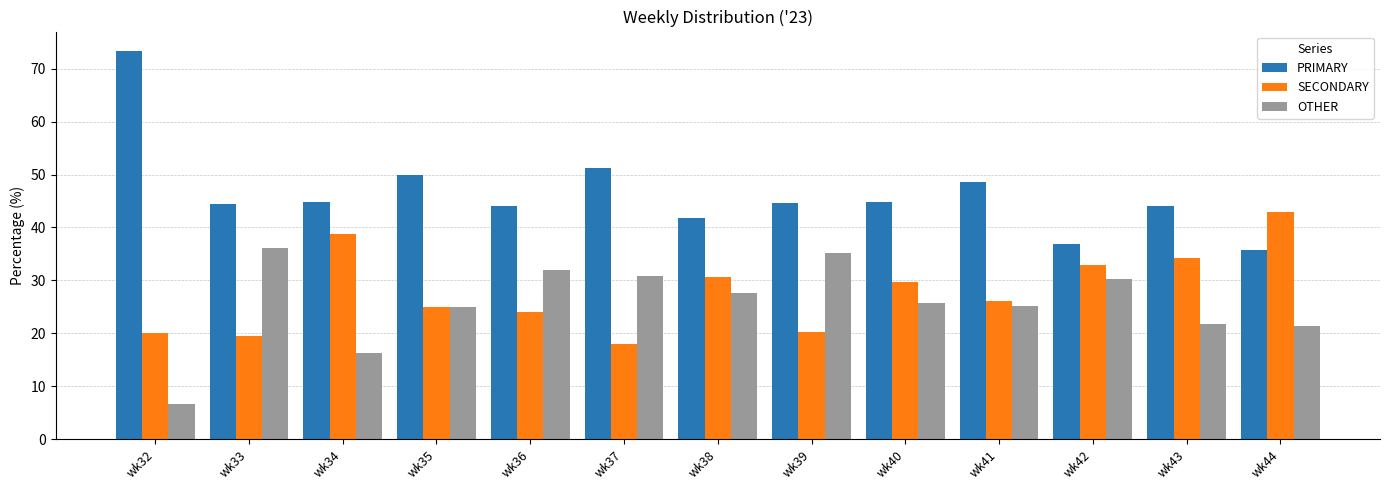

How many groups of bars are there?

13